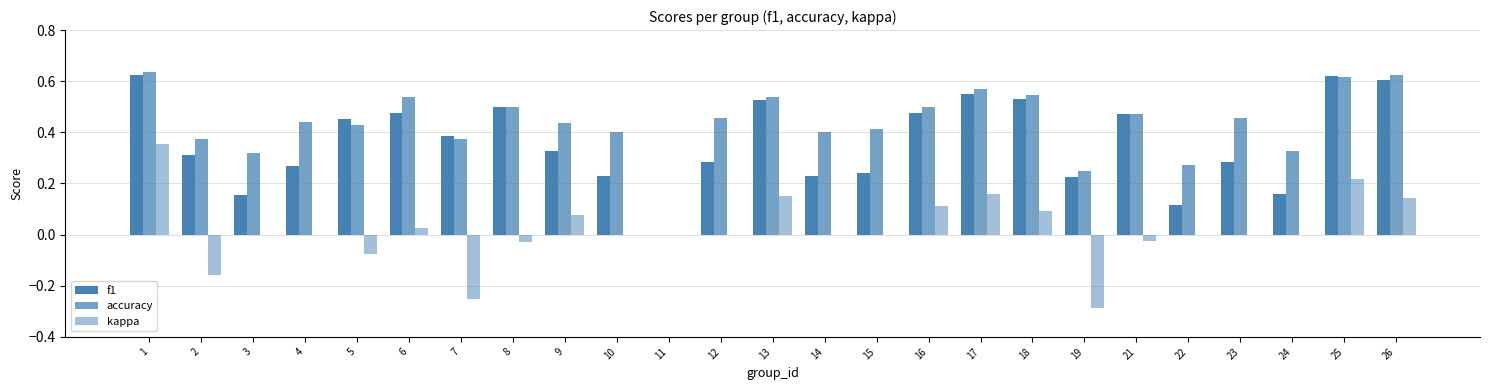

Where does the kappa series first go above 0?

1